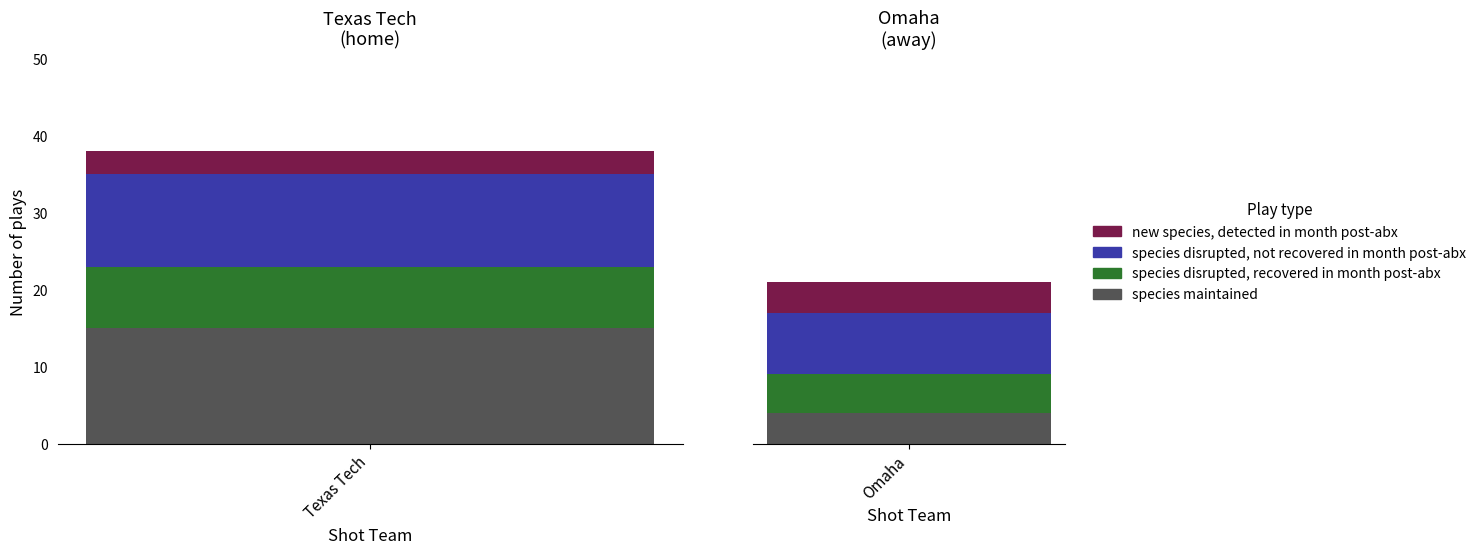

What position from the left is Texas Tech?

1